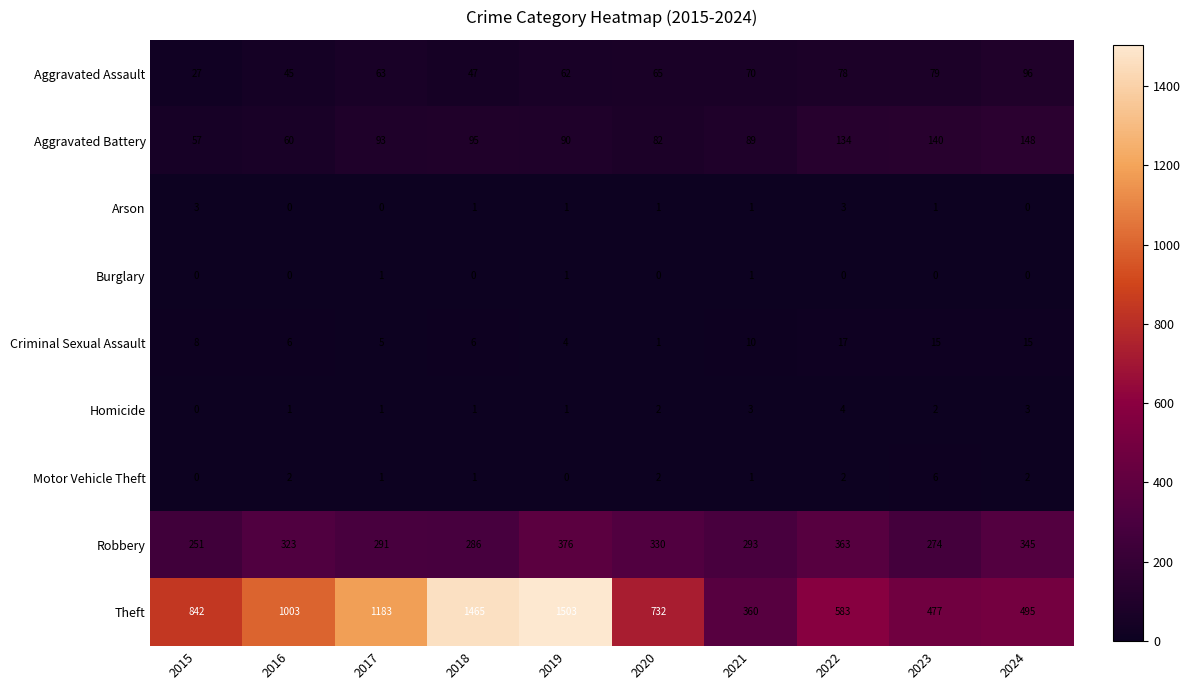

Is it true that Criminal Sexual Assault equals 5 at 2017?

True